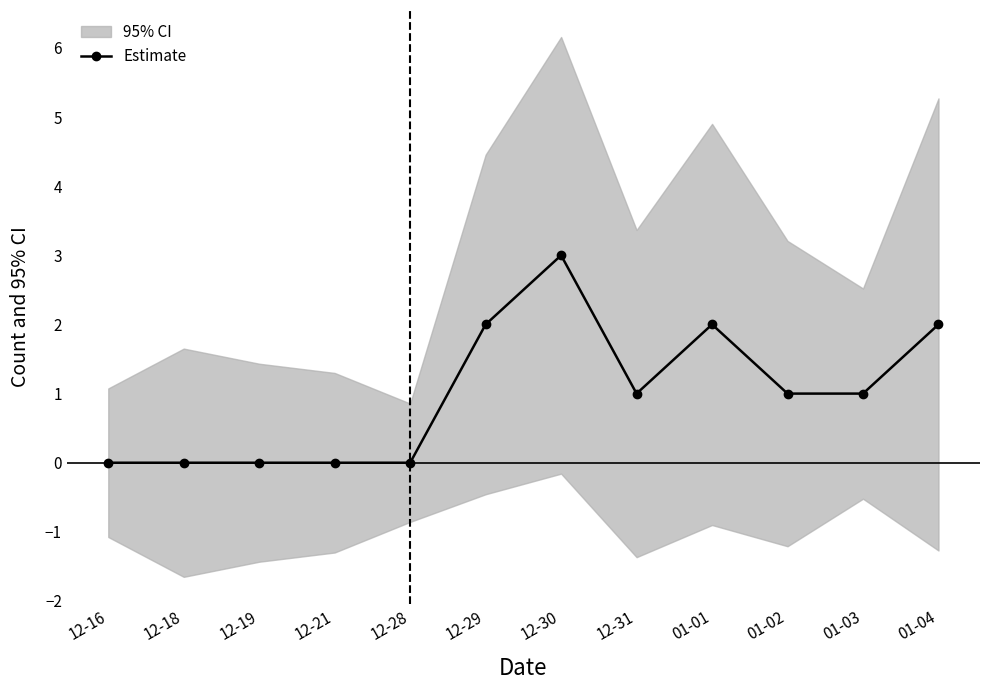

Count the number of values greater than 1.

4